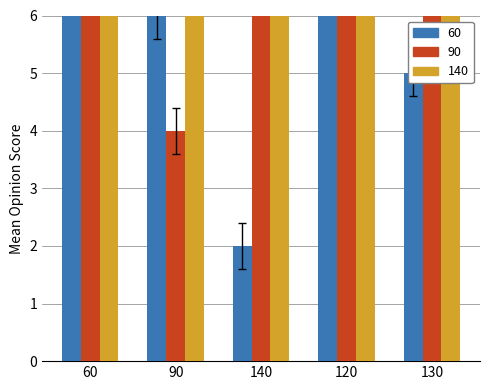

List the series in order of their peak value, highest first.

col_4, col_3, col_2